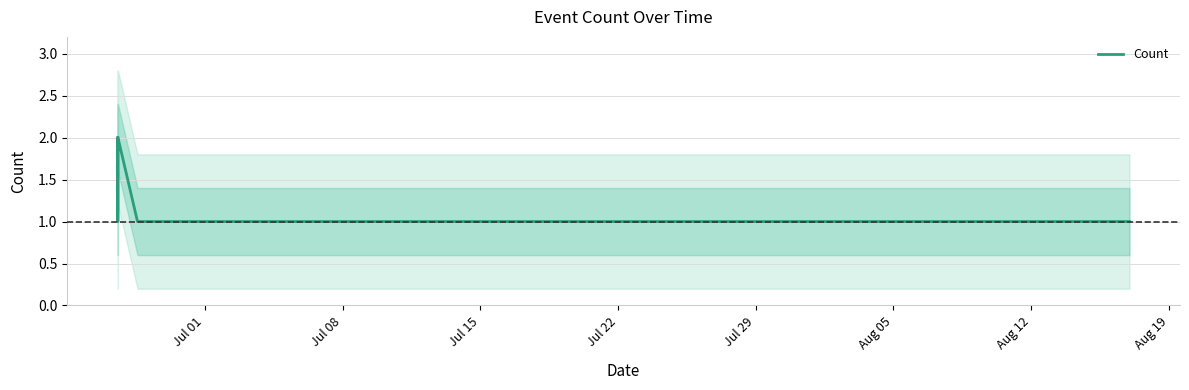

Between Jul 22 and Aug 19, which is larger?

Jul 22